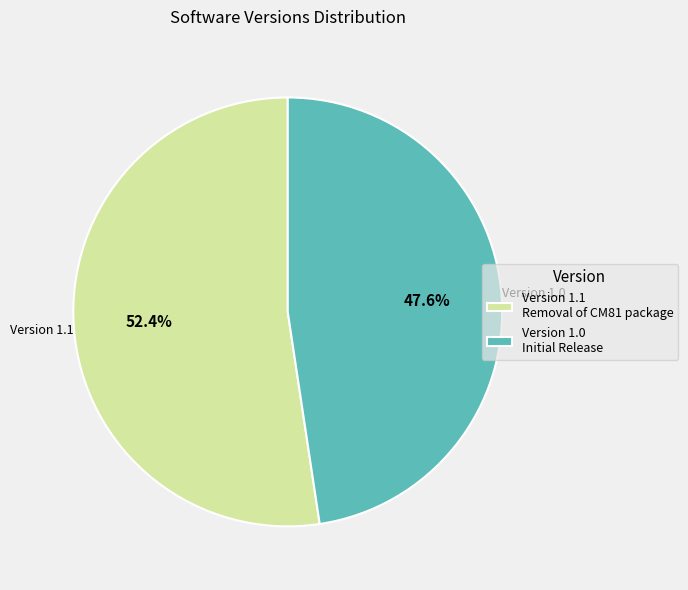

Between Version 1.1 Removal of CM81 package and Version 1.0 Initial Release, which is larger?

Version 1.1 Removal of CM81 package